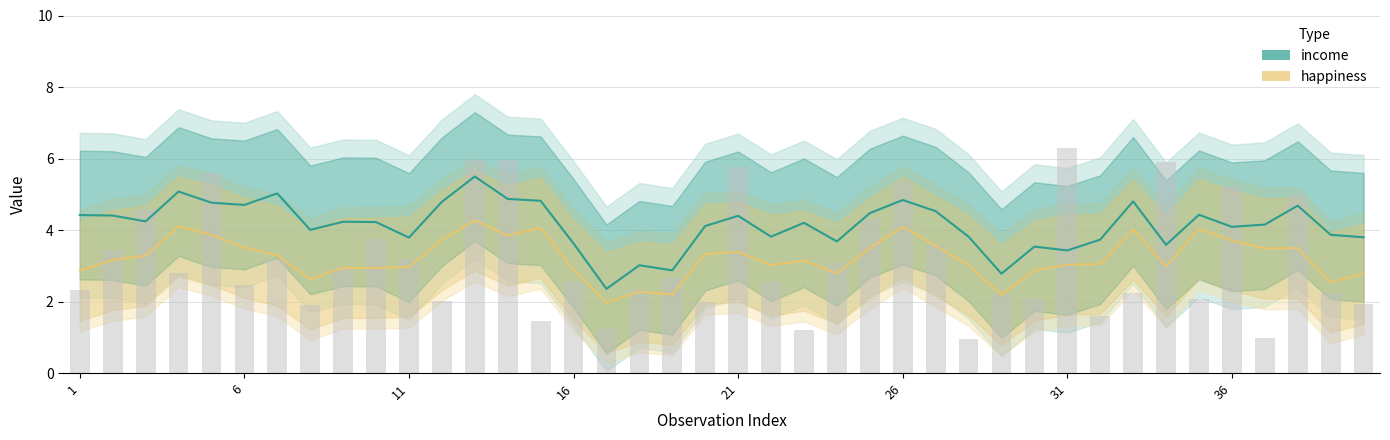

List the series in order of their peak value, highest first.

income, happiness